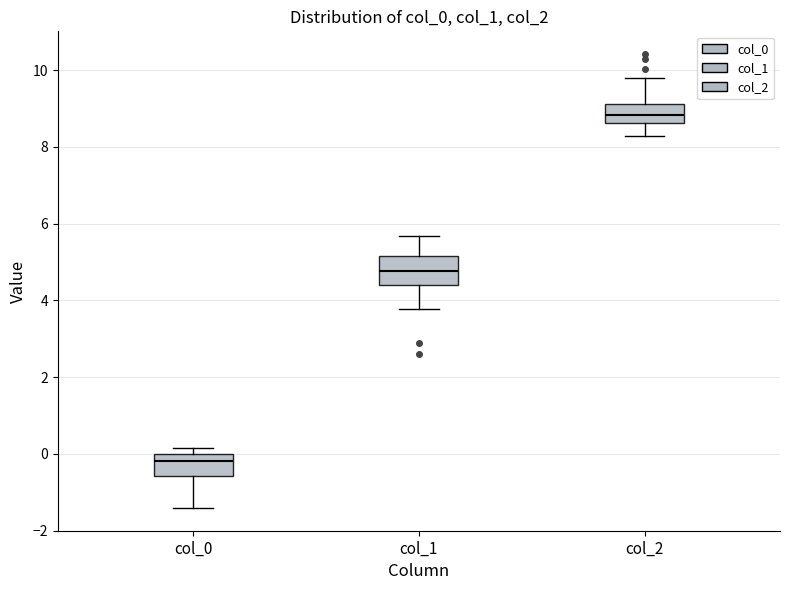

Where is the lower edge of the box for col_0 on the y-axis? The values are not printed on the chart, so give them approximately, as read against the axis.

-0.6